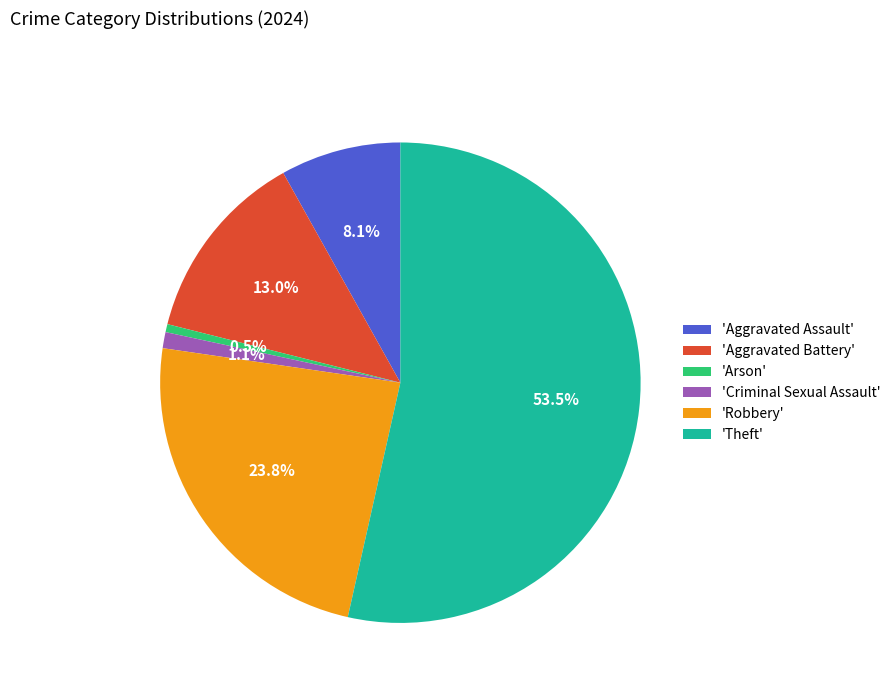

Which has a higher value, 'Aggravated Battery' or 'Criminal Sexual Assault'?

'Aggravated Battery'